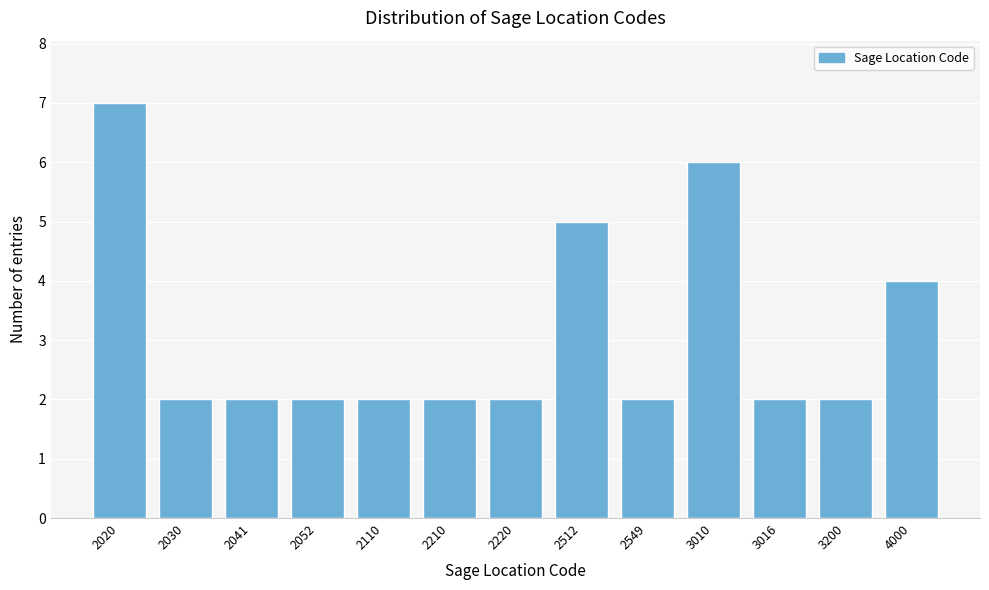

Reading right to left, transcribe all the data shown in this chart.

4	2	2	6	2	5	2	2	2	2	2	2	7